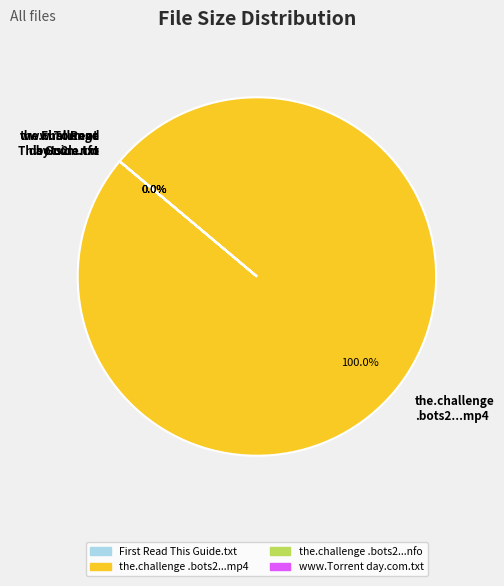

True or false: the.challenge.bots2.2312-yestv.nfo accounts for 0% of the total.

True